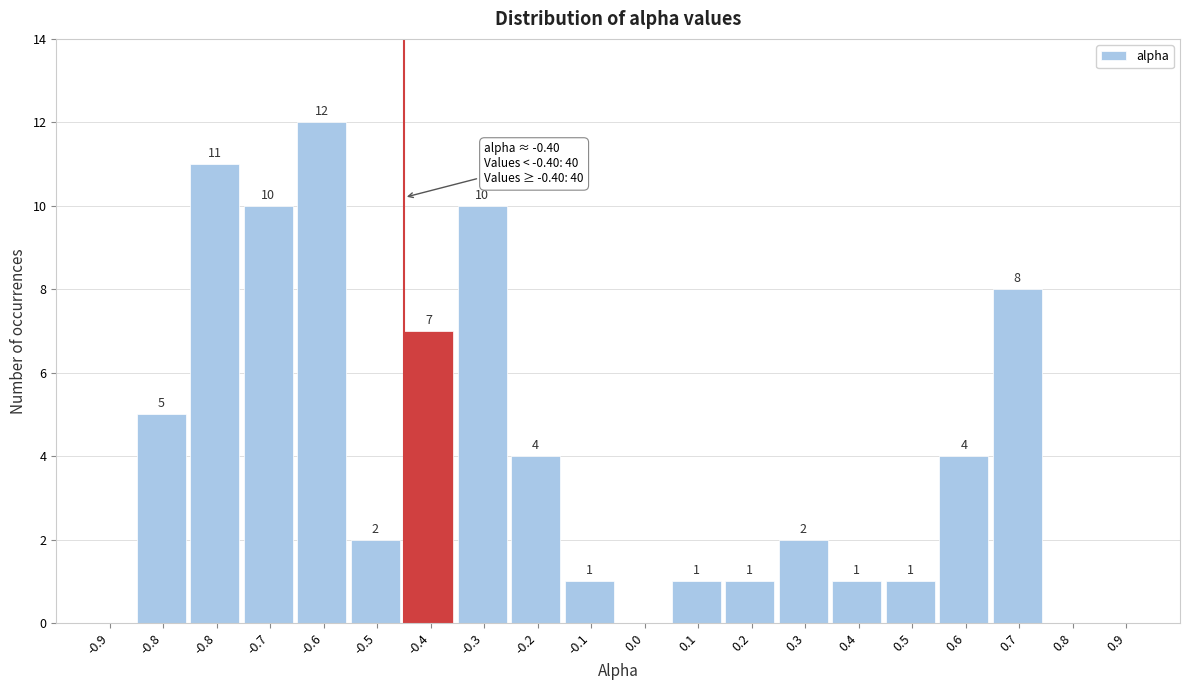

Count the number of data series in this chart.

1